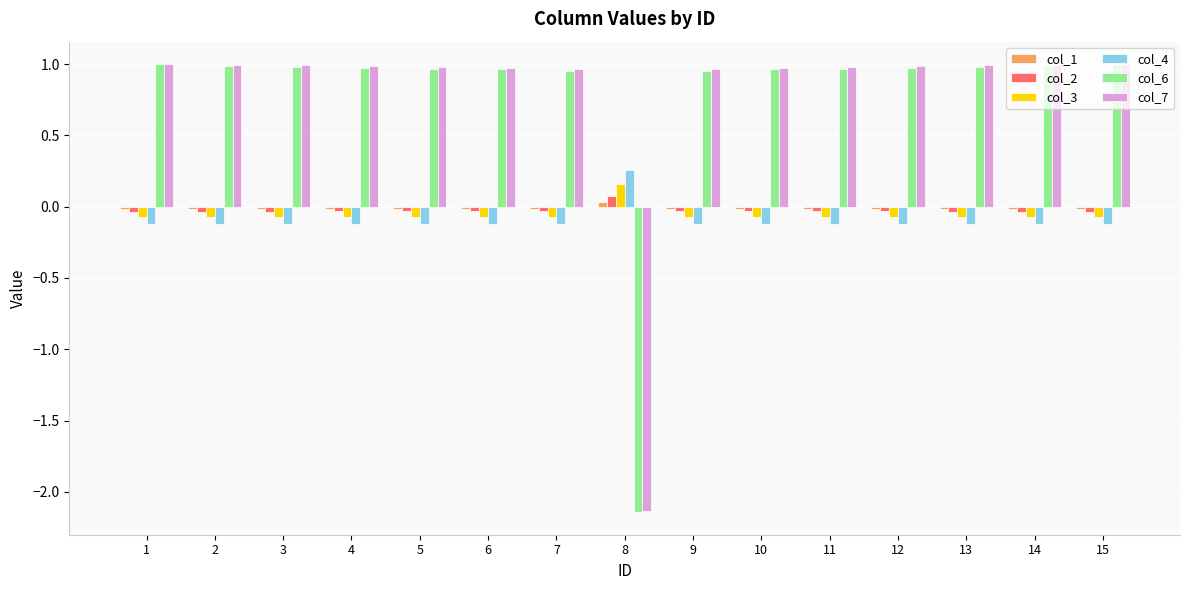

Is the value of col_6 at 2 greater than the value of col_1 at 15?

Yes